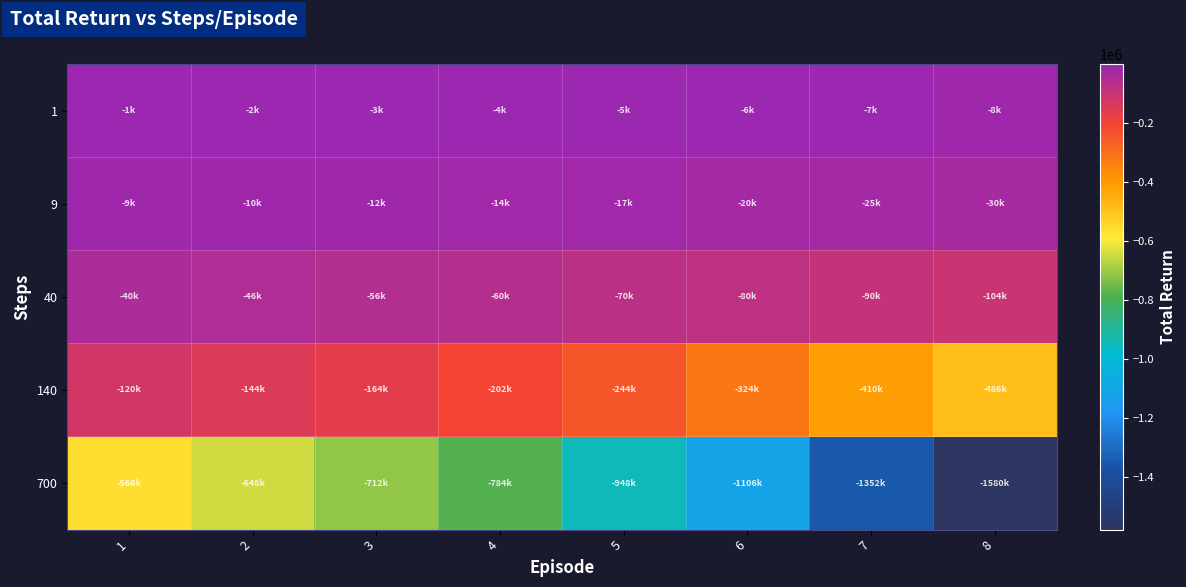

Reading right to left, what are all the values shown in this chart?

1: 8=-8000	7=-7000	6=-6000	5=-5000	4=-4000	3=-3000	2=-2000	1=-1000
9: 8=-30000	7=-25000	6=-20000	5=-17000	4=-14000	3=-12000	2=-10000	1=-9000
40: 8=-104000	7=-90000	6=-80000	5=-70000	4=-60000	3=-56000	2=-46000	1=-40000
140: 8=-486000	7=-410000	6=-324000	5=-244000	4=-202000	3=-164000	2=-144000	1=-120000
700: 8=-1580000	7=-1352000	6=-1106000	5=-948000	4=-784000	3=-712000	2=-648000	1=-566000